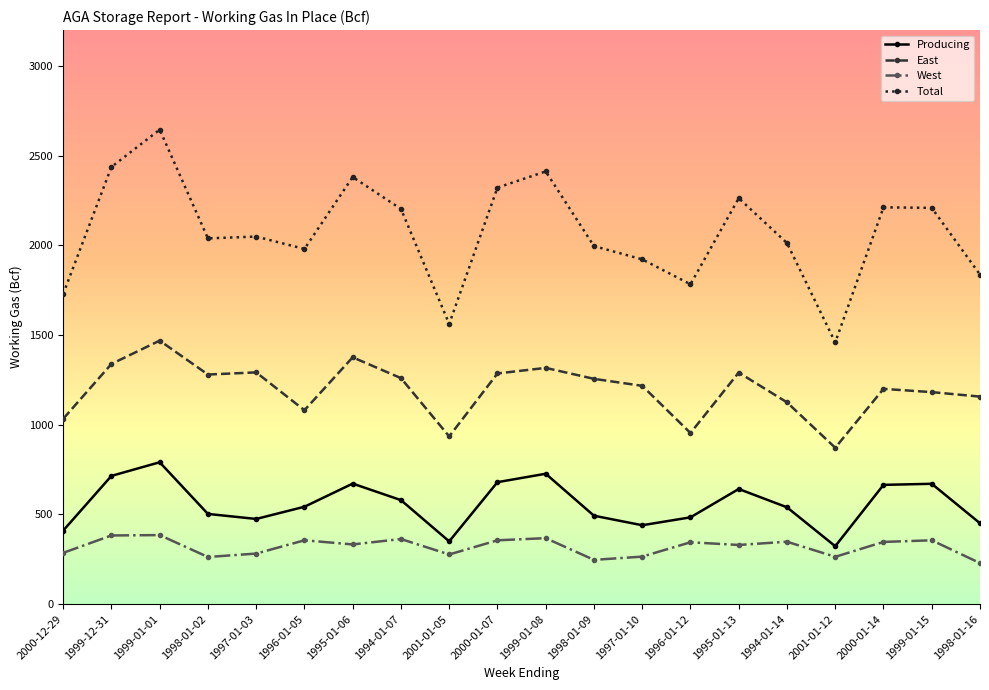

The West series shows 69 at 1996-01-12. True or false?

False